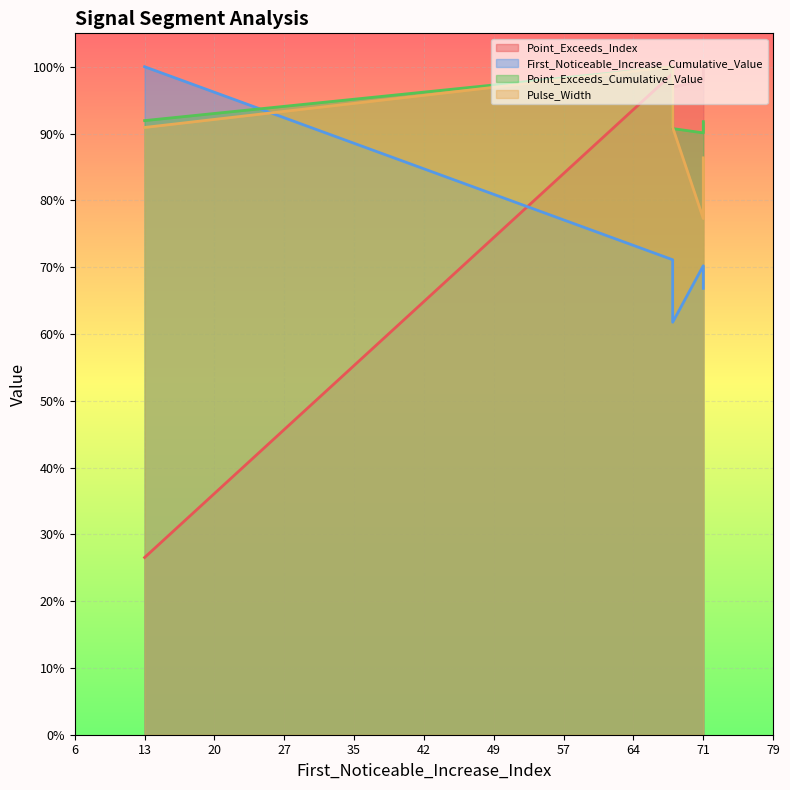

How many interior local peaks does the Point_Exceeds_Index series have?

1